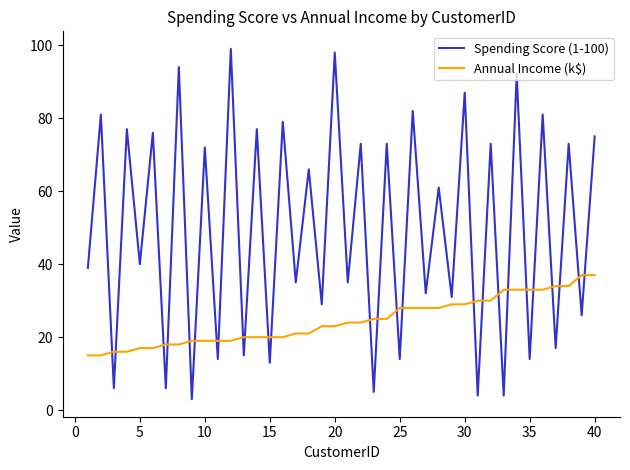

True or false: Annual Income (k$) and Spending Score (1-100) cross at least once.

True